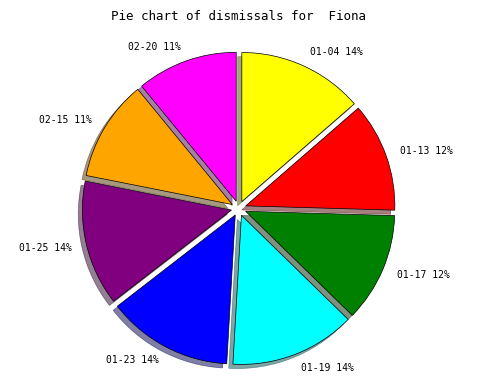

Does any single category account for the majority?

No